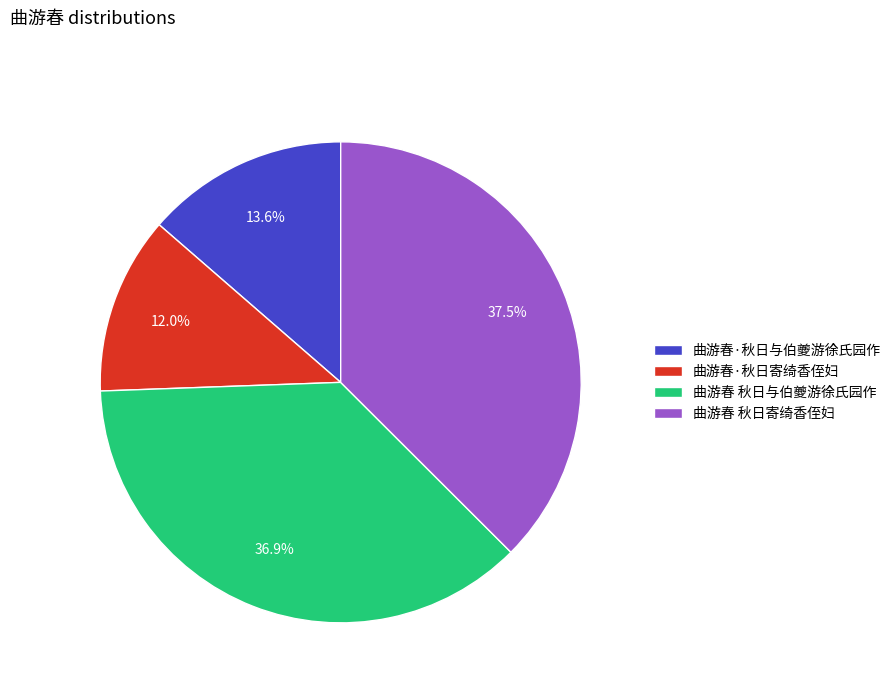

Approximately how many times larger is the value at 曲游春 秋日寄绮香侄妇 compared to 曲游春 秋日与伯夔游徐氏园作?

1.0